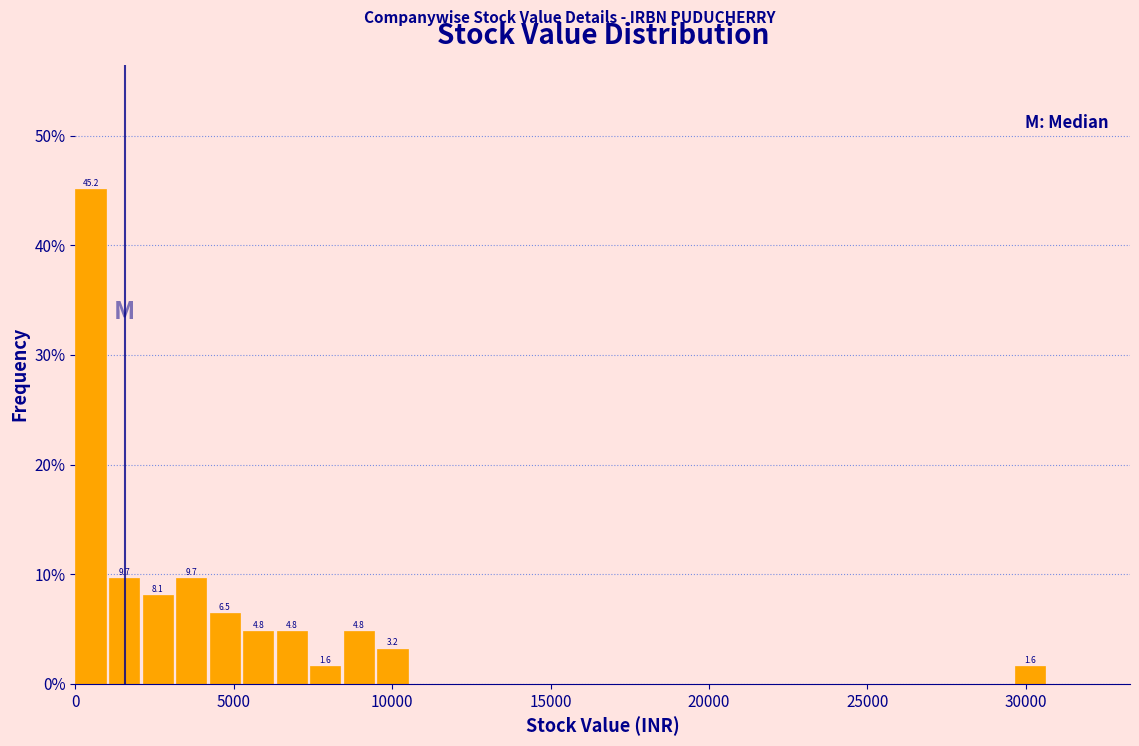

Read against the x-axis, roughly where is the centre of the tallest bar?

500